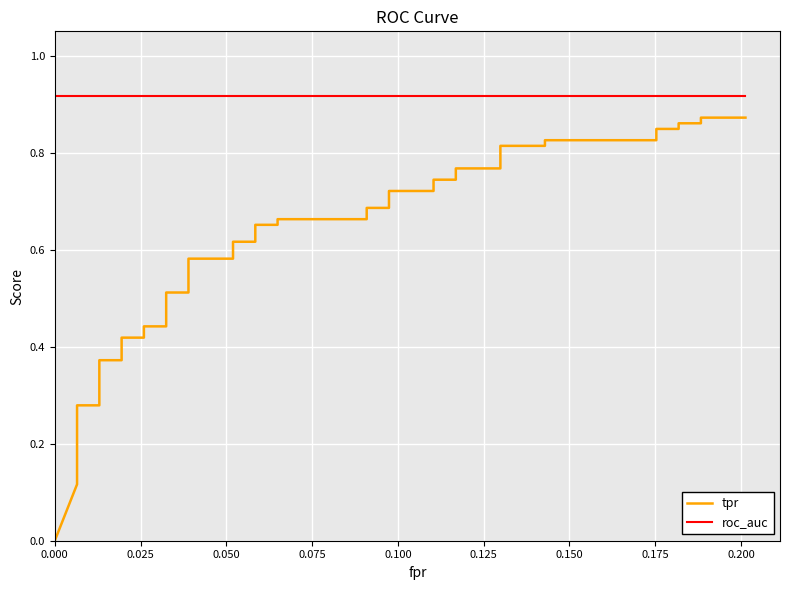

Does the chart display data point markers on the line(s)?

No